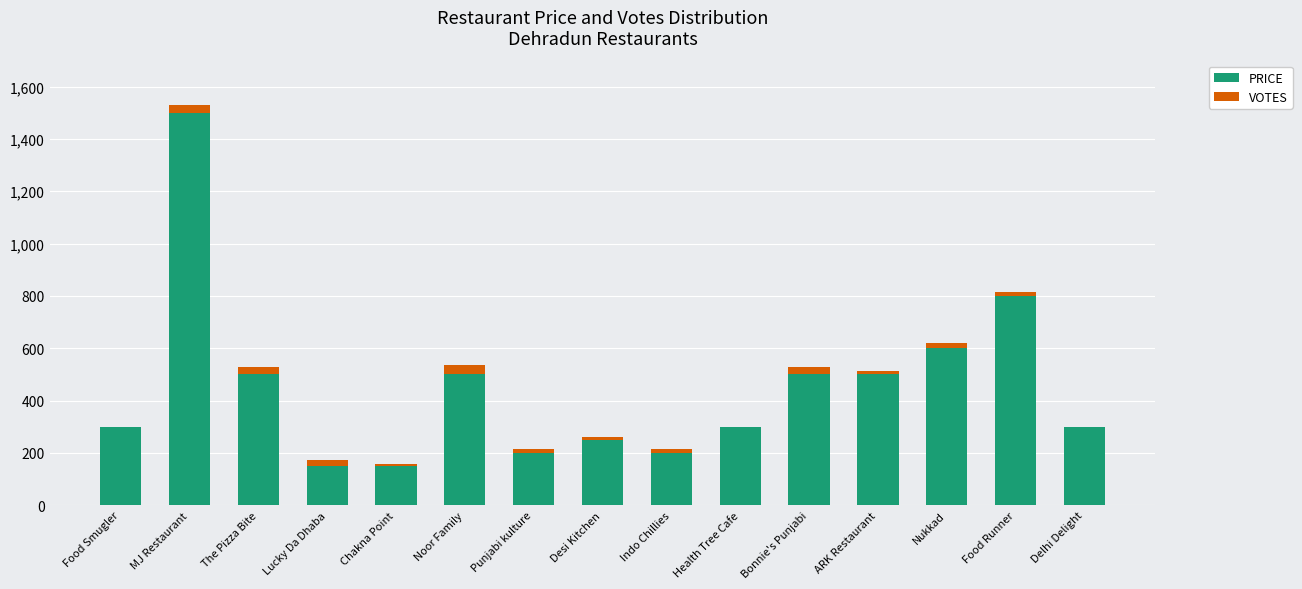

The PRICE series shows 226 at ARK Restaurant. True or false?

False